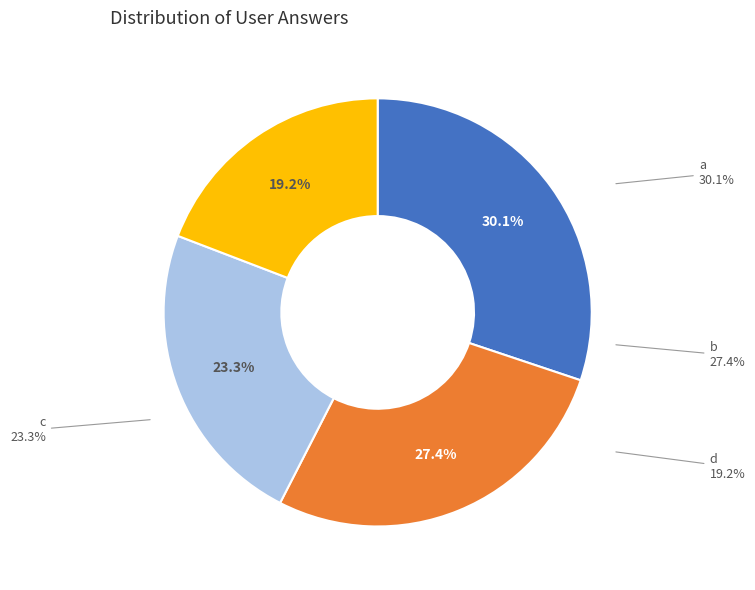

Is there any slice that represents more than half of the pie?

No